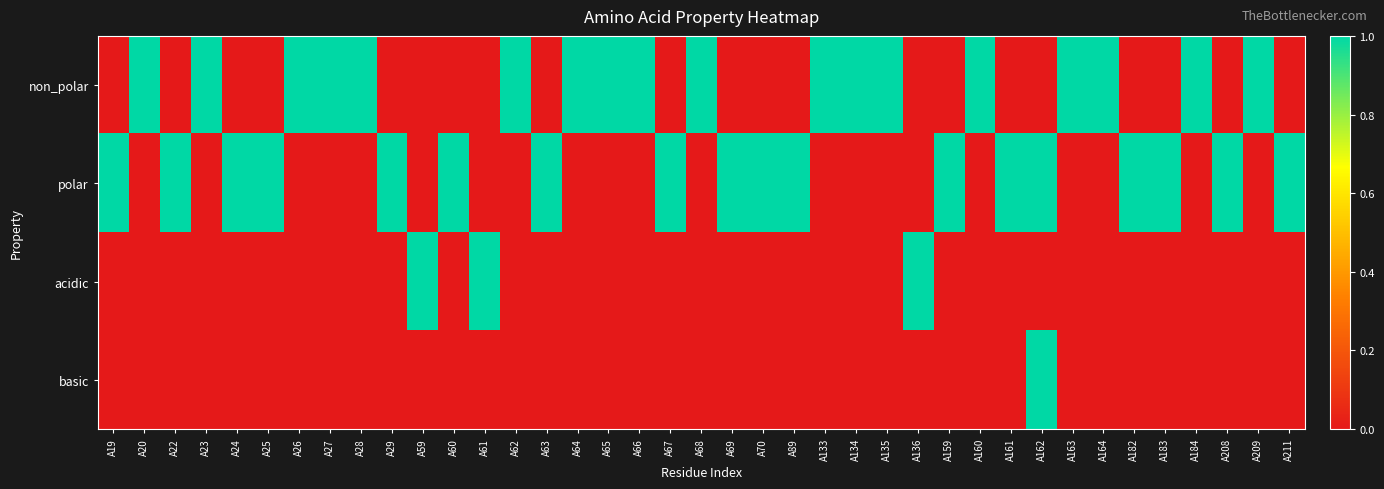

Which series has the largest total across all categories?

non_polar